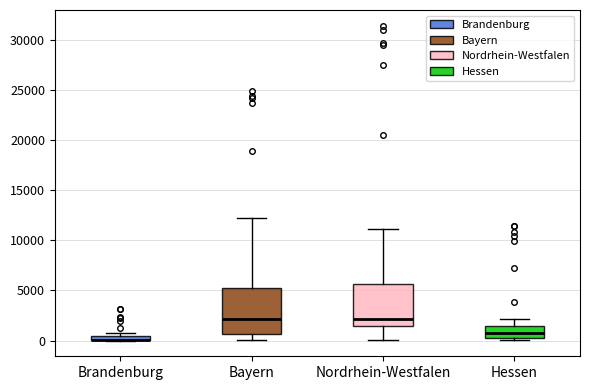

Where is the upper edge of the box for Brandenburg on the y-axis? The values are not printed on the chart, so give them approximately, as read against the axis.

500